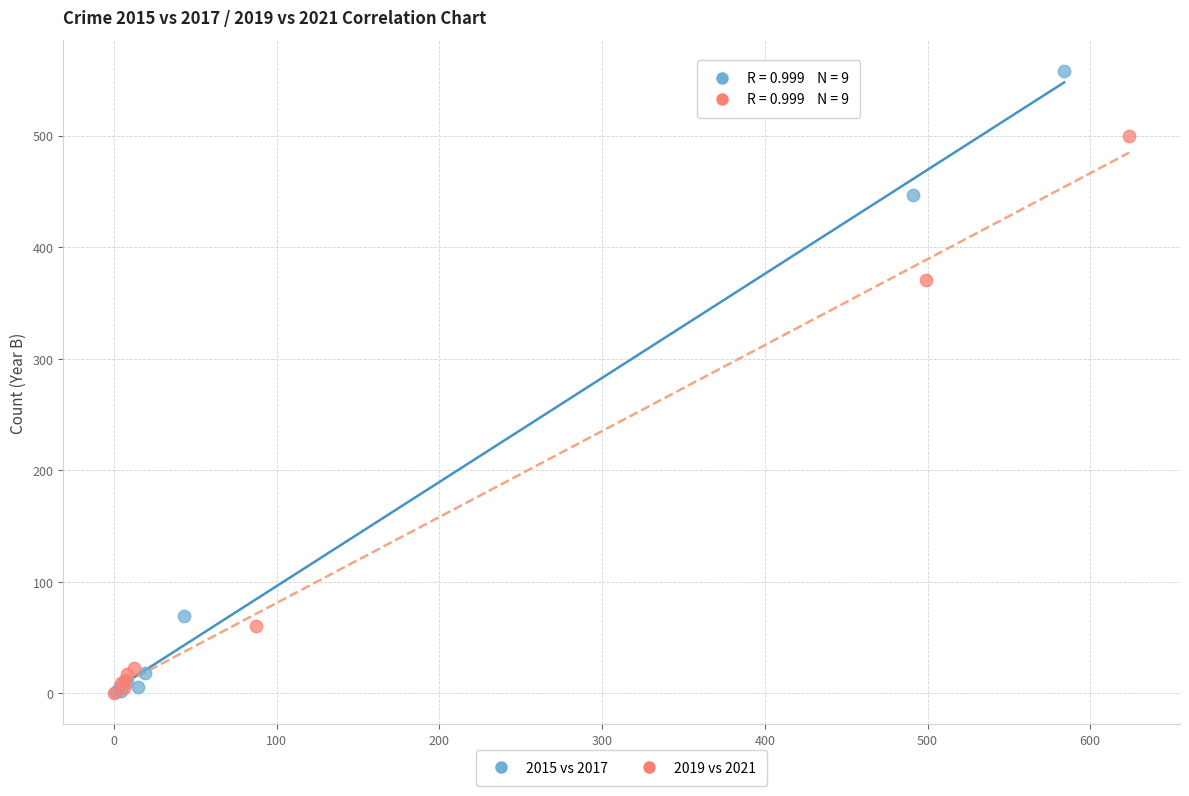

Which series has the widest spread of Y values?

2015 vs 2017